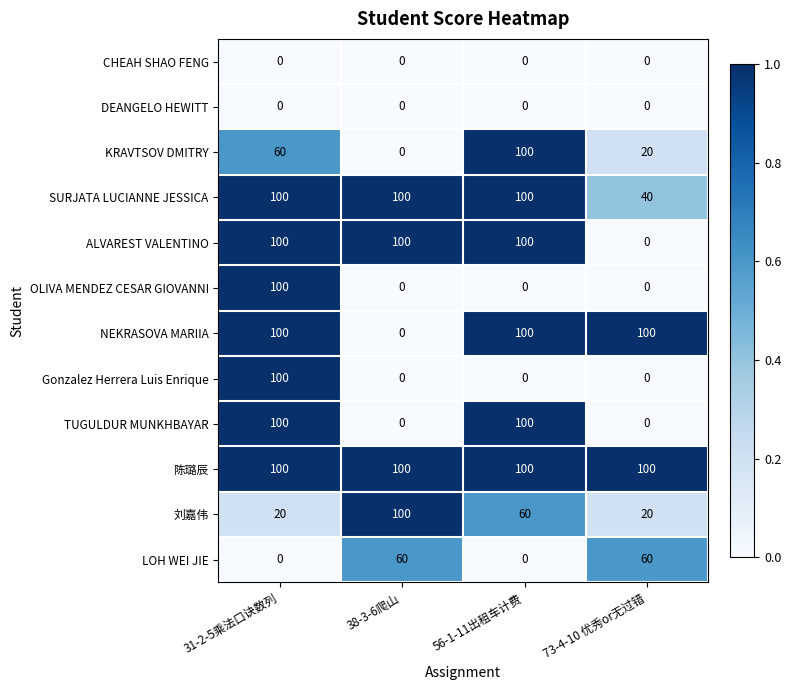

At which label does 刘嘉伟 reach its peak?

38-3-6爬山